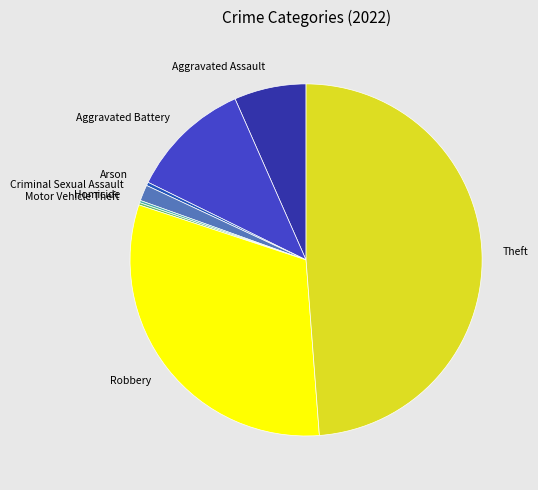

Between Theft and Aggravated Battery, which is larger?

Theft